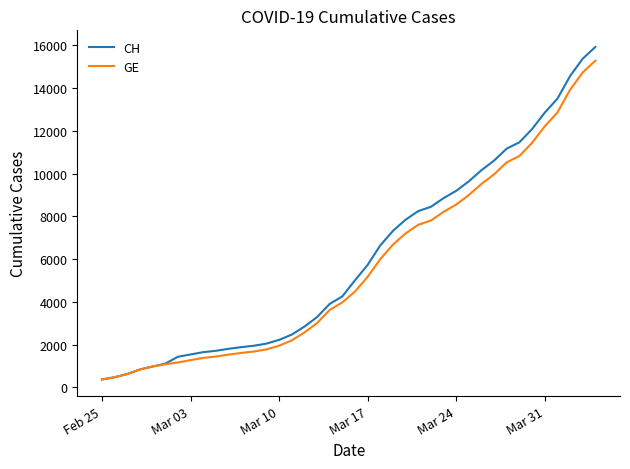

What is the lowest value of the GE series?

375